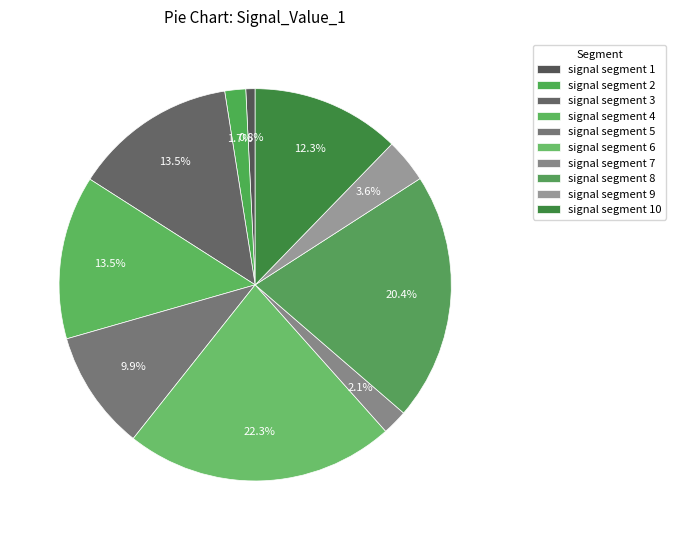

How many segments does this pie chart have?

10